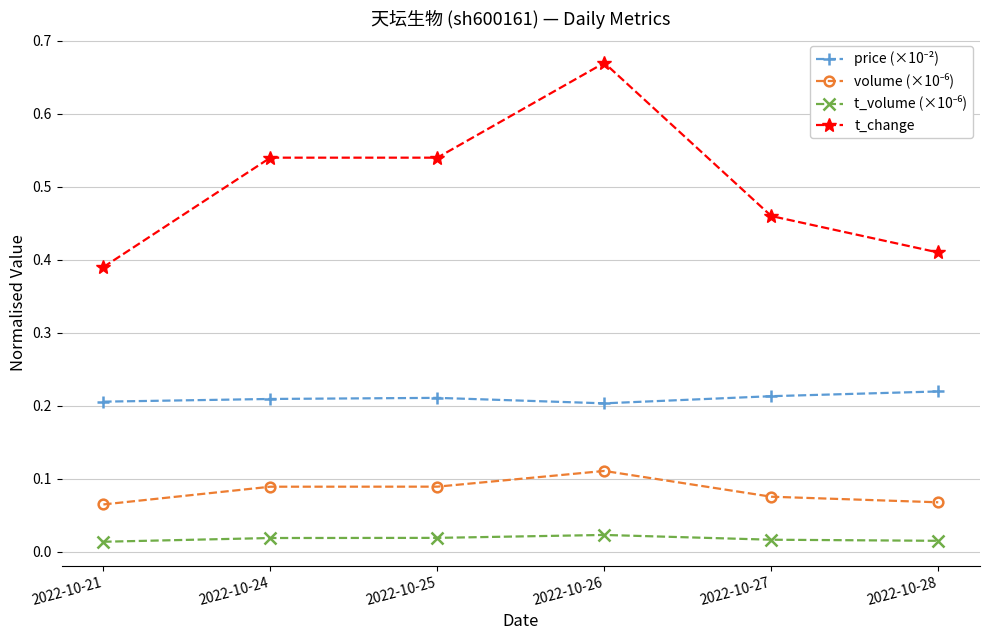

What is the sum of all t_change values?

3.0